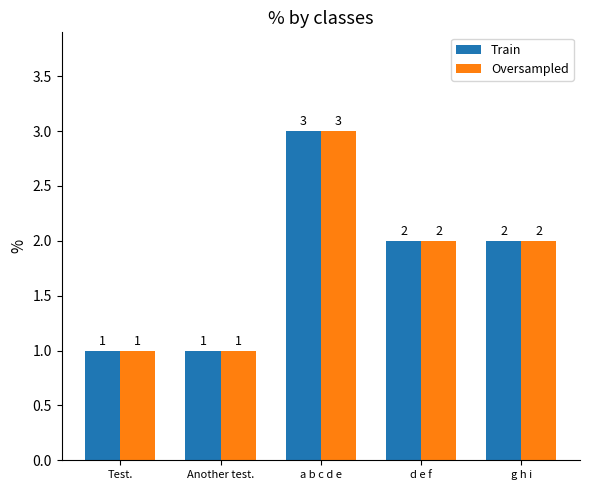

Reading left to right, transcribe all the data shown in this chart.

Train: Test.=1	Another test.=1	a b c d e=3	d e f=2	g h i=2
Oversampled: Test.=1	Another test.=1	a b c d e=3	d e f=2	g h i=2